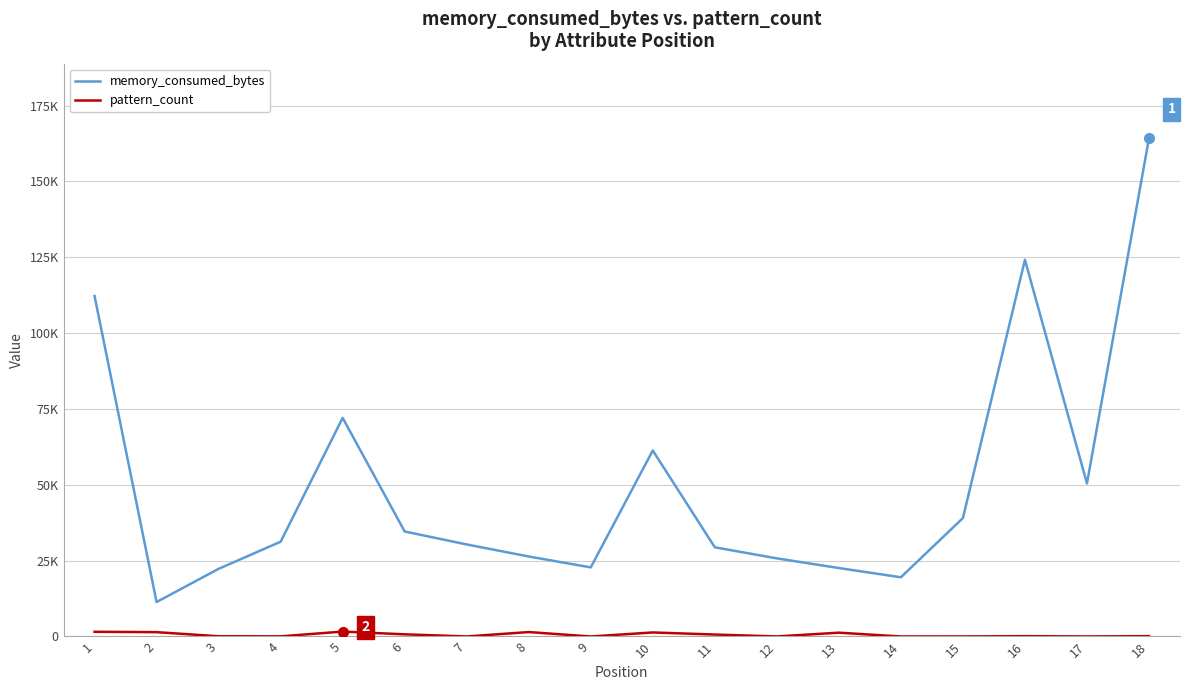

List the labels in order of memory_consumed_bytes value, largest first.

18, 16, 1, 5, 10, 17, 15, 6, 4, 7, 11, 8, 12, 9, 13, 3, 14, 2